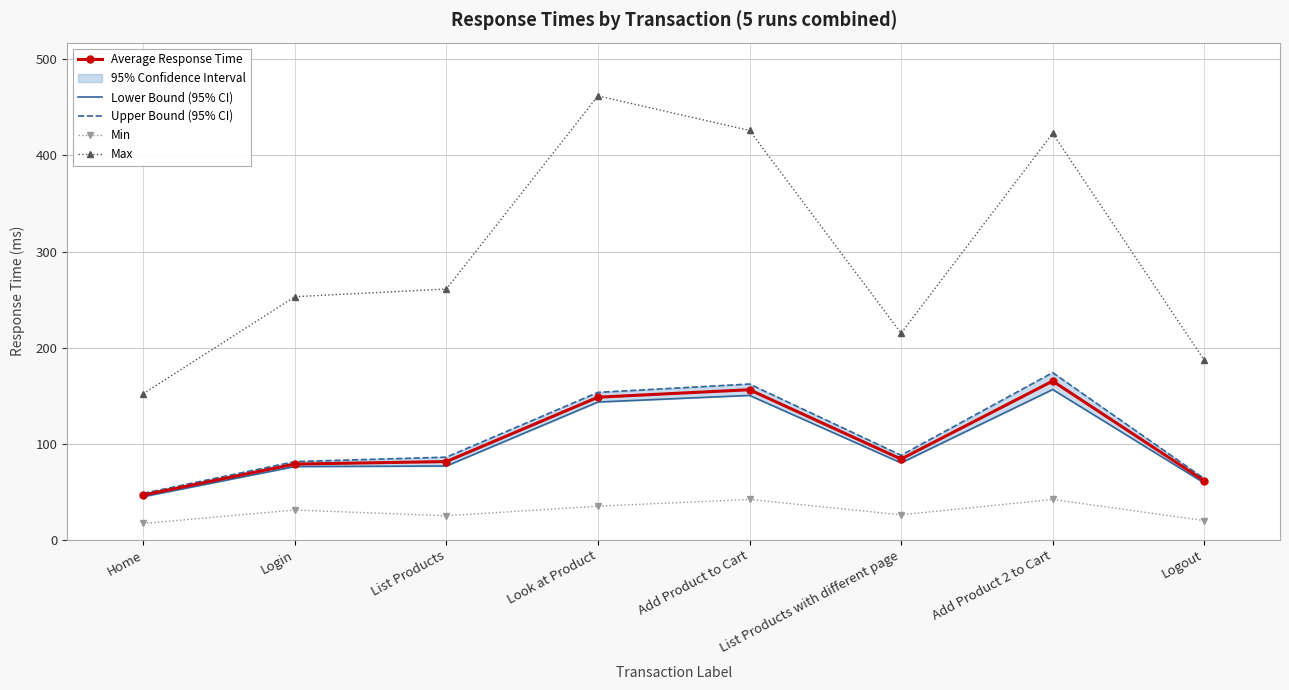

Rank the series by their maximum value, from lowest to highest.

Min, Lower Bound (95% CI), Average Response Time, Upper Bound (95% CI), Max